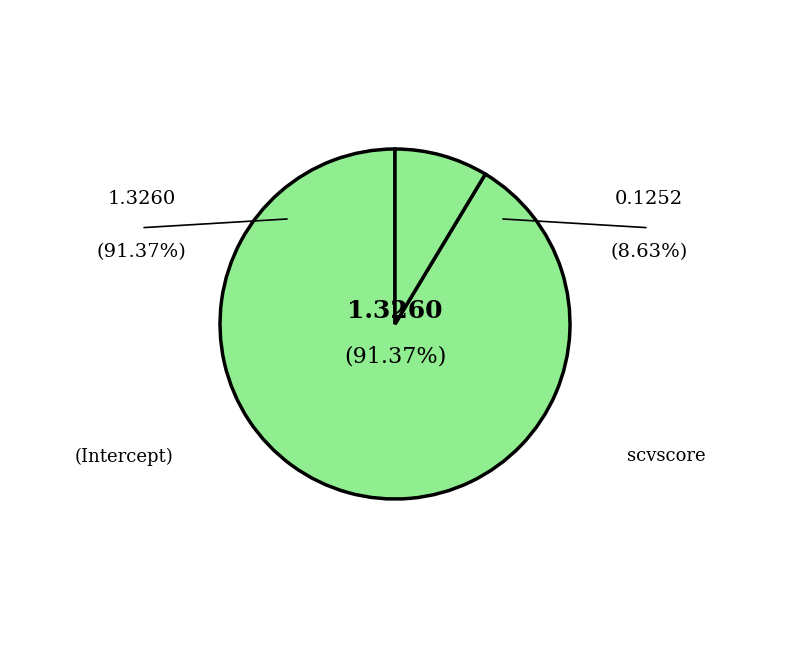

Count the number of slices in the pie.

2